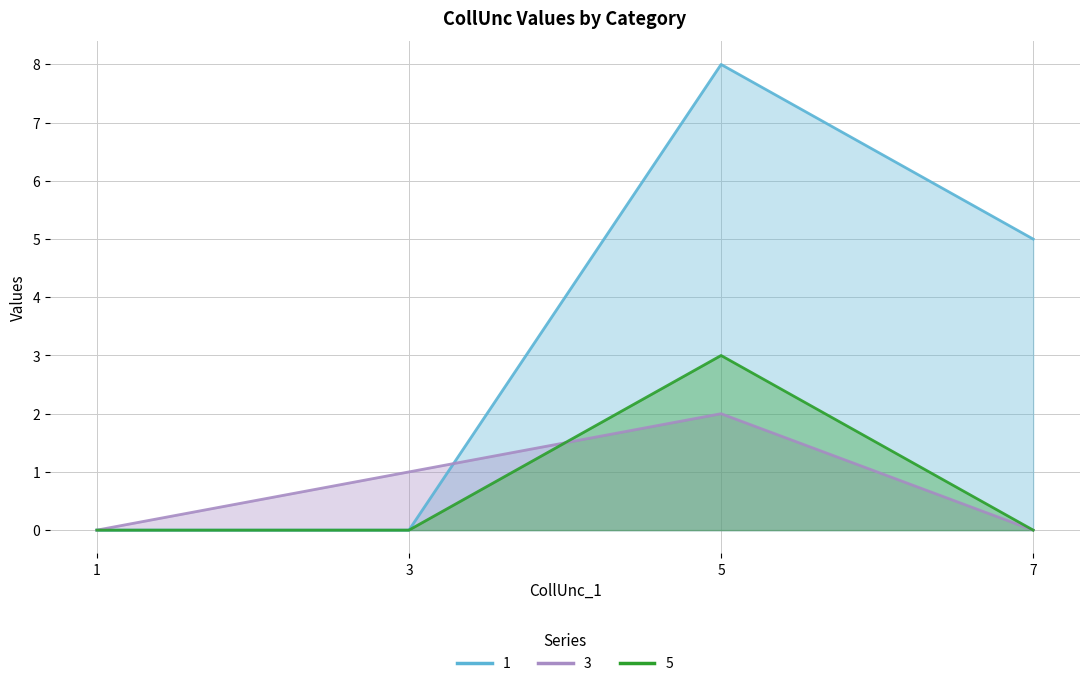

Where does the 1 series first go above 5?

5